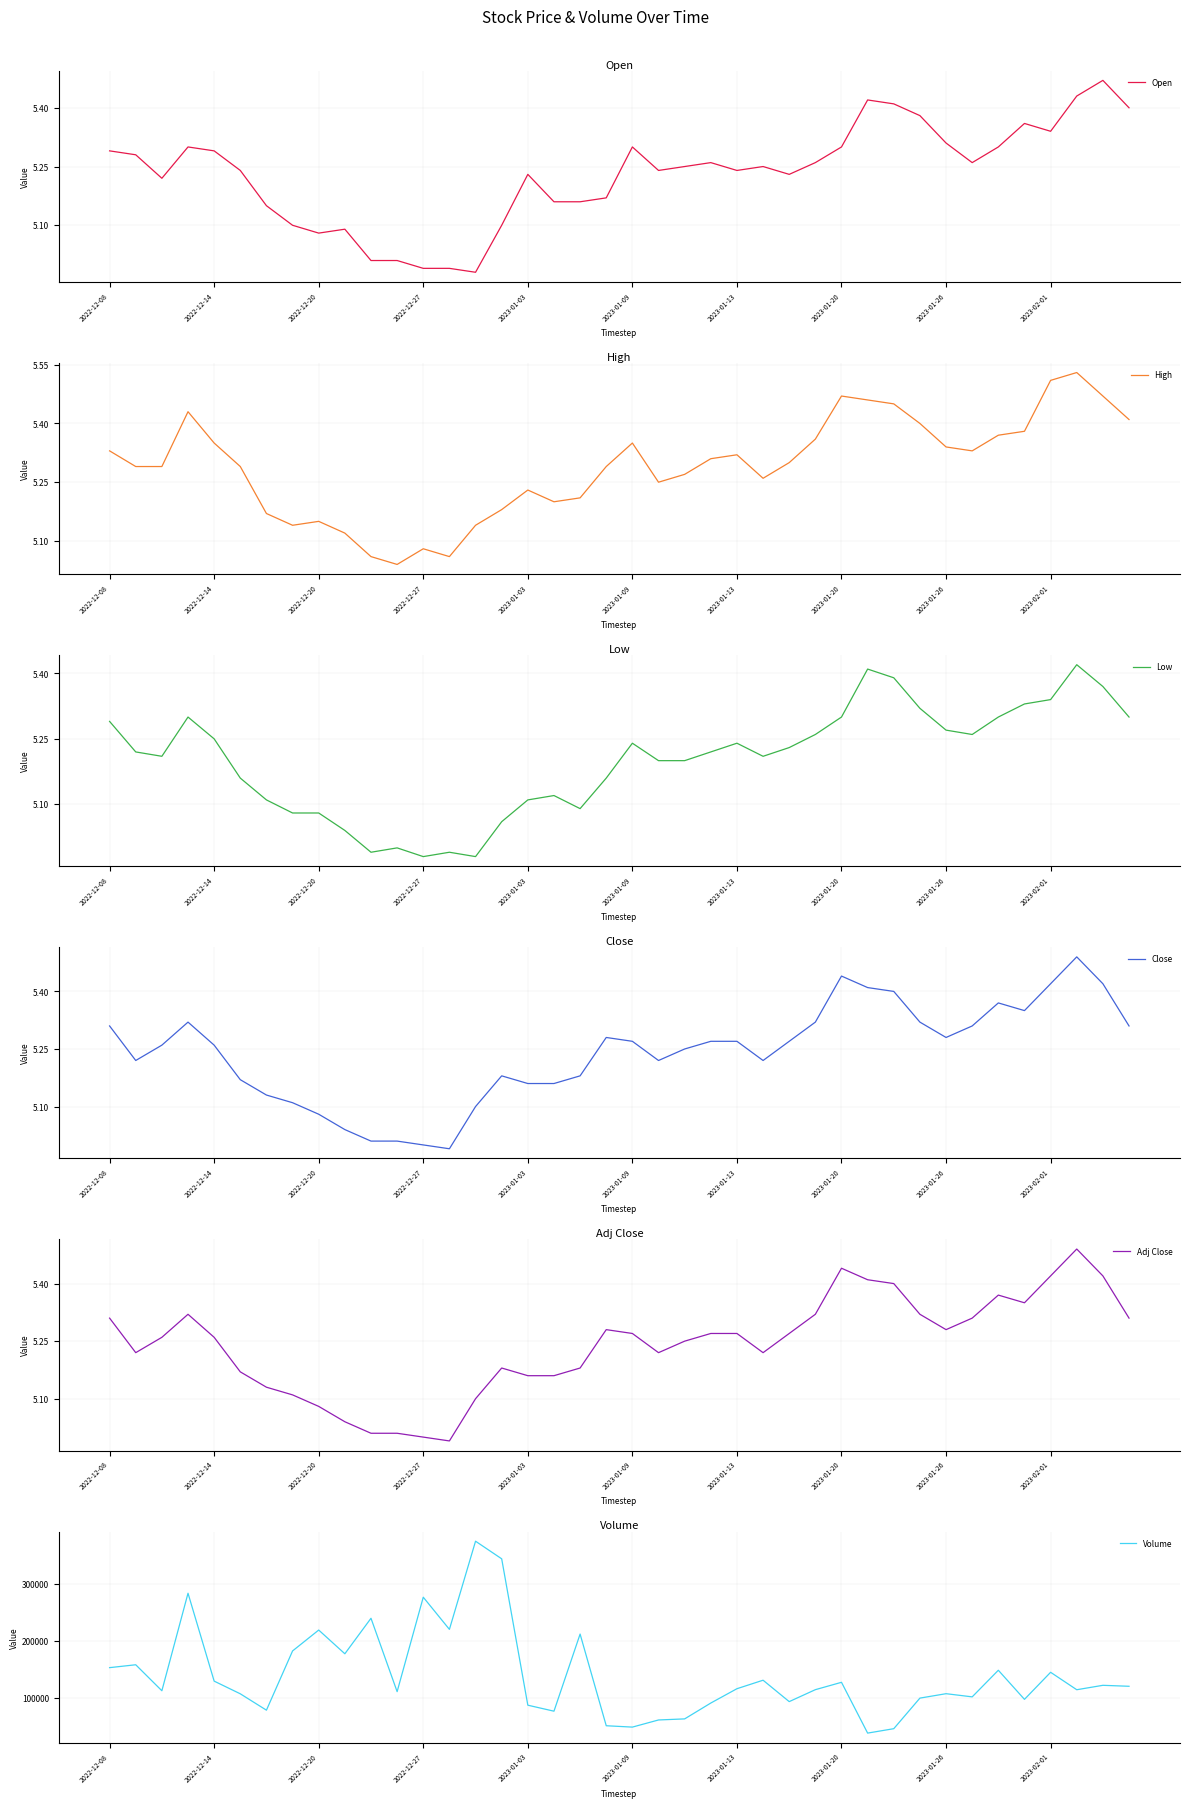

What is the maximum value for High?

5.5